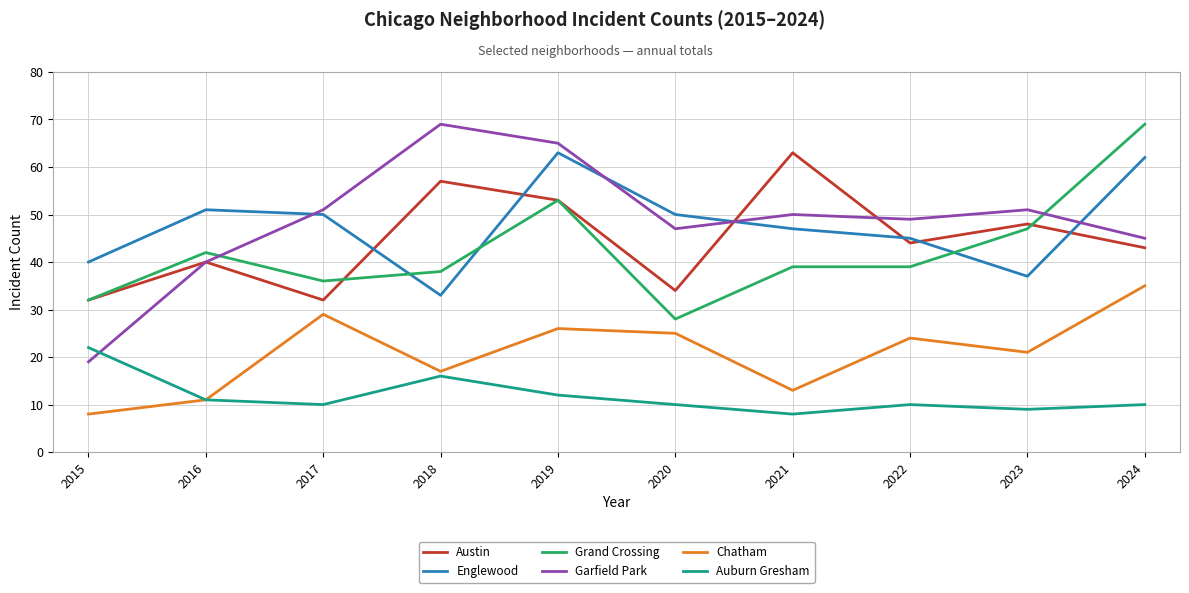

Where is Garfield Park nearest to the value 44?

2024